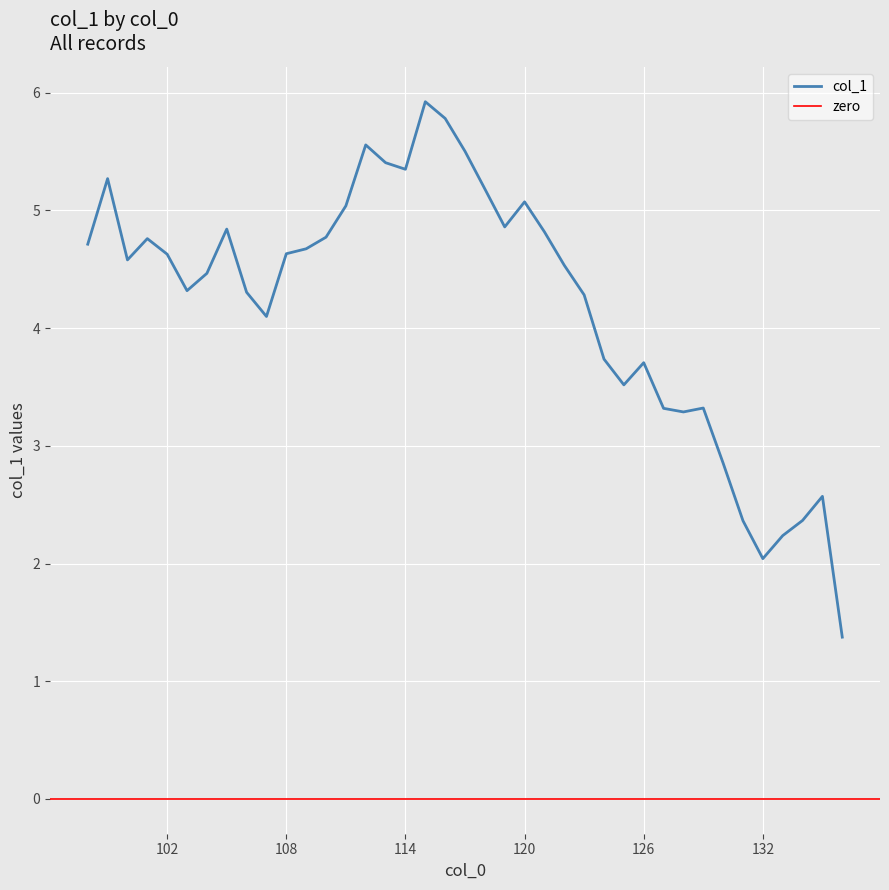

What is the value of the 29th point from the left?

3.7